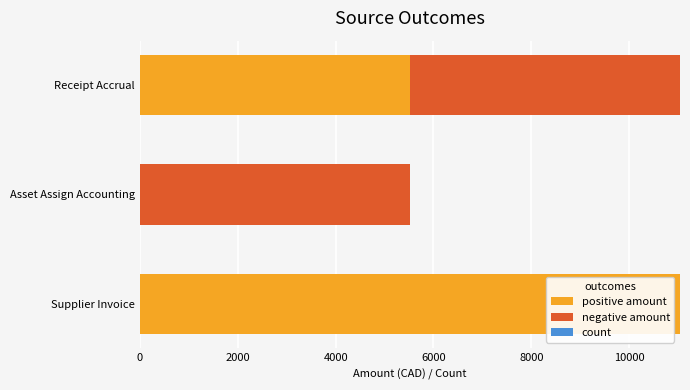

The value of negative amount at 0 is 0.0. True or false?

True